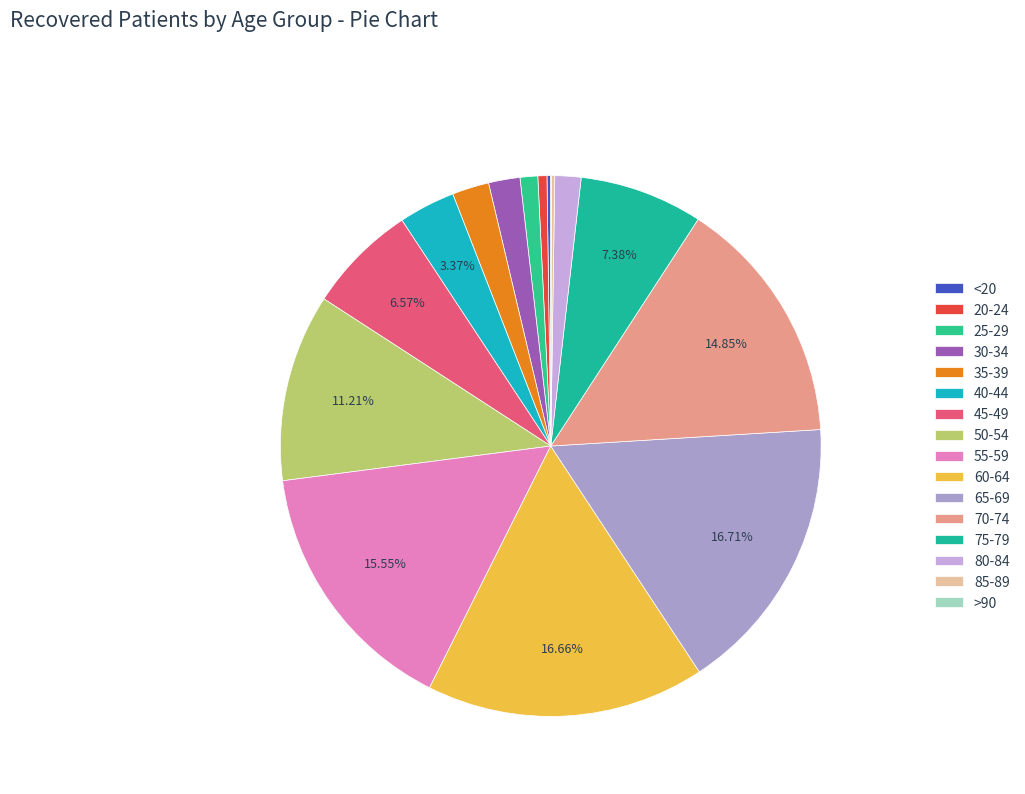

What portion of the pie excludes 60-64?

83.3%